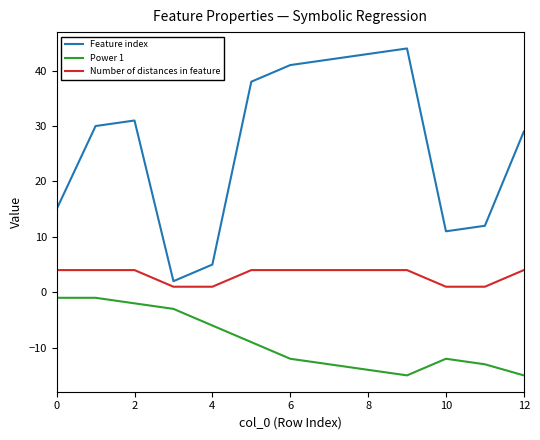

Which series has the largest total across all categories?

Feature index